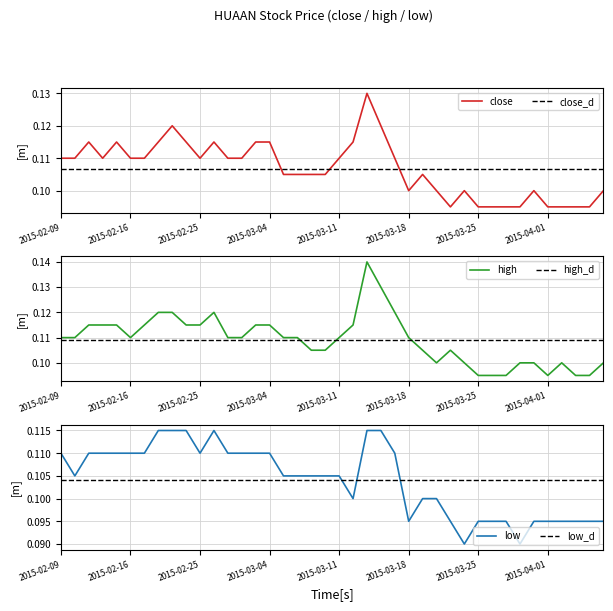

True or false: low and close cross at least once.

False